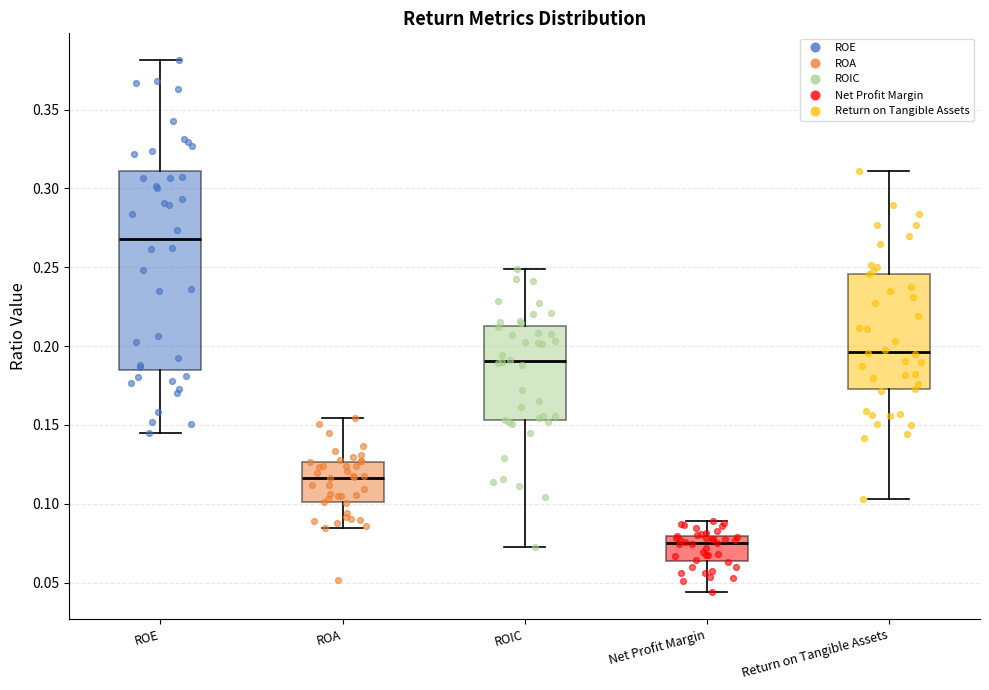

Which box has the lowest median line?

Net Profit Margin